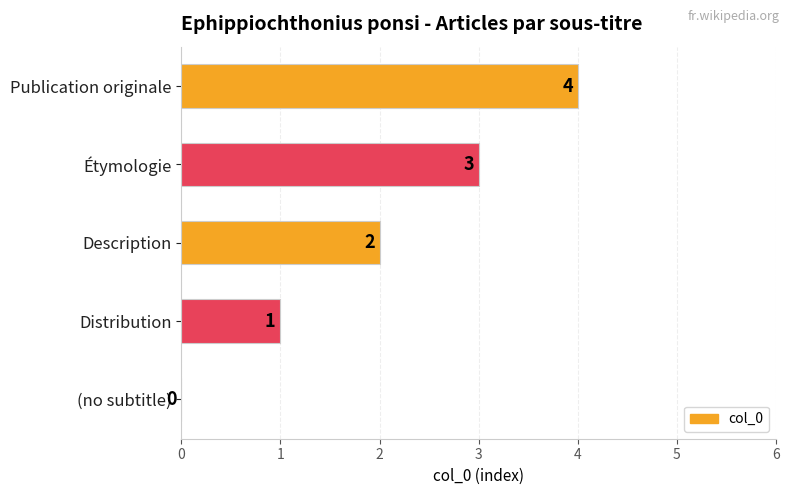

The value at Publication originale is 4. True or false?

True